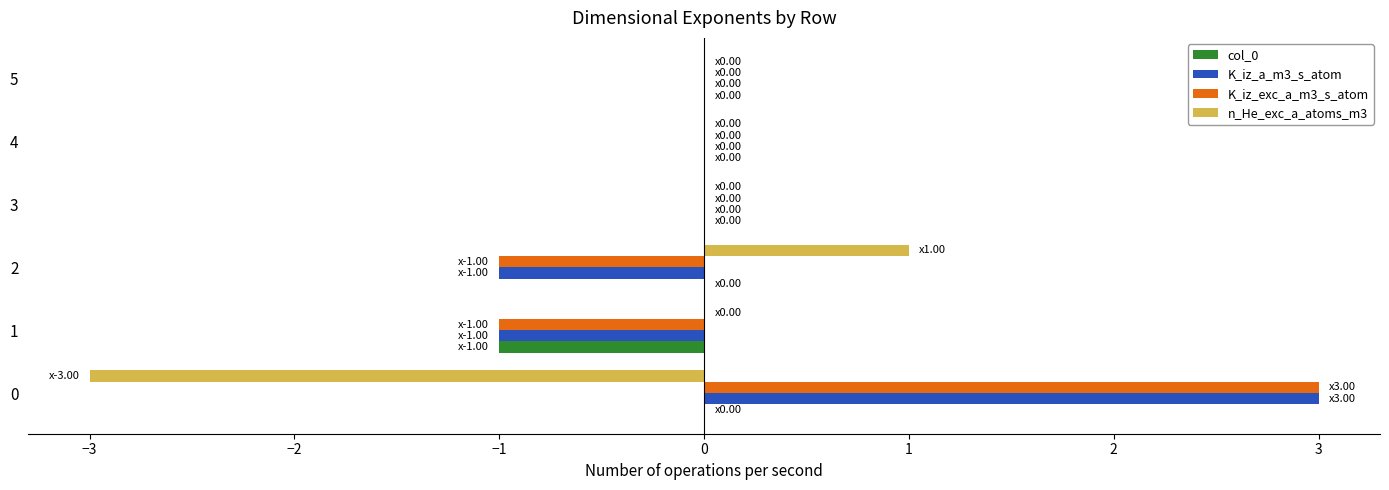

What is the greatest value displayed?

3